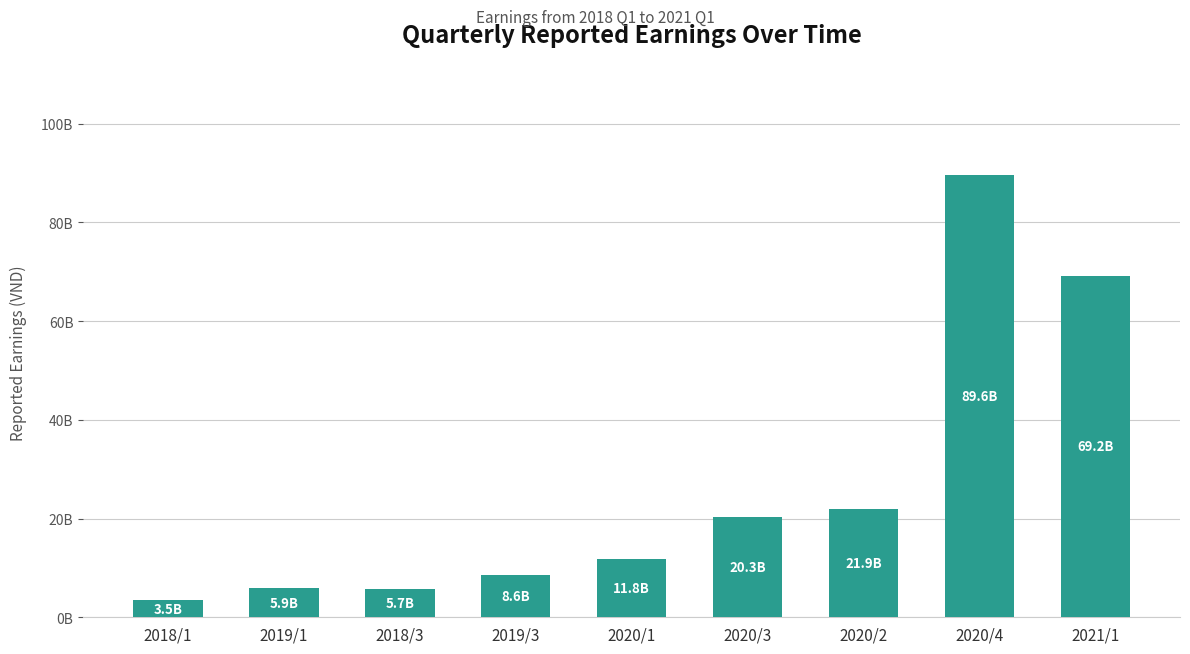

Does the chart contain any negative values?

No